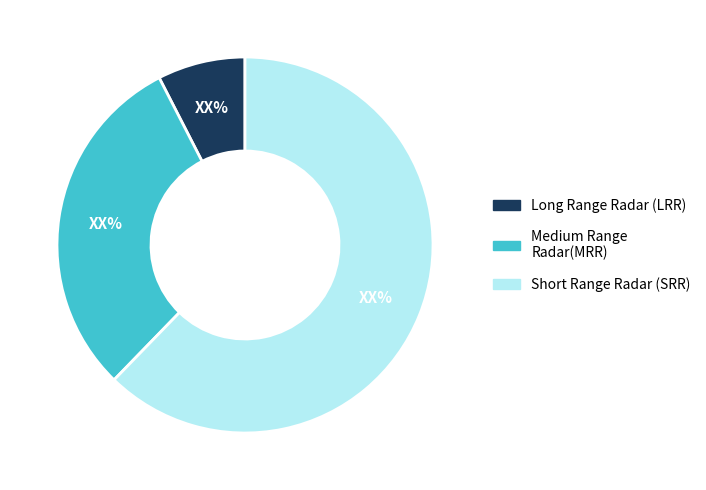

Count the number of slices in the pie.

3